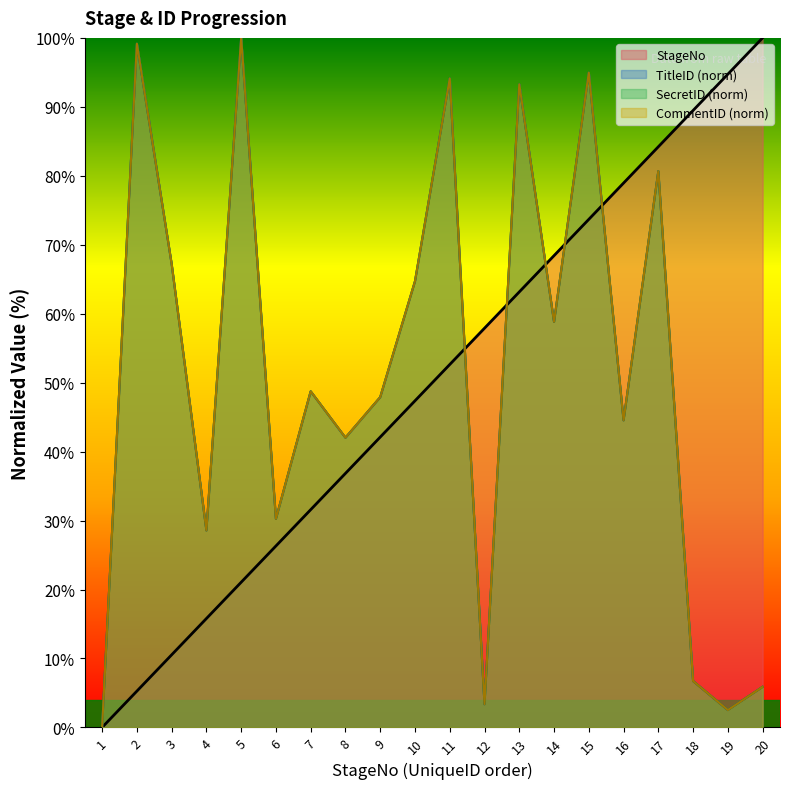

What is the value of the TitleID point at the 18th from the left?

6.7